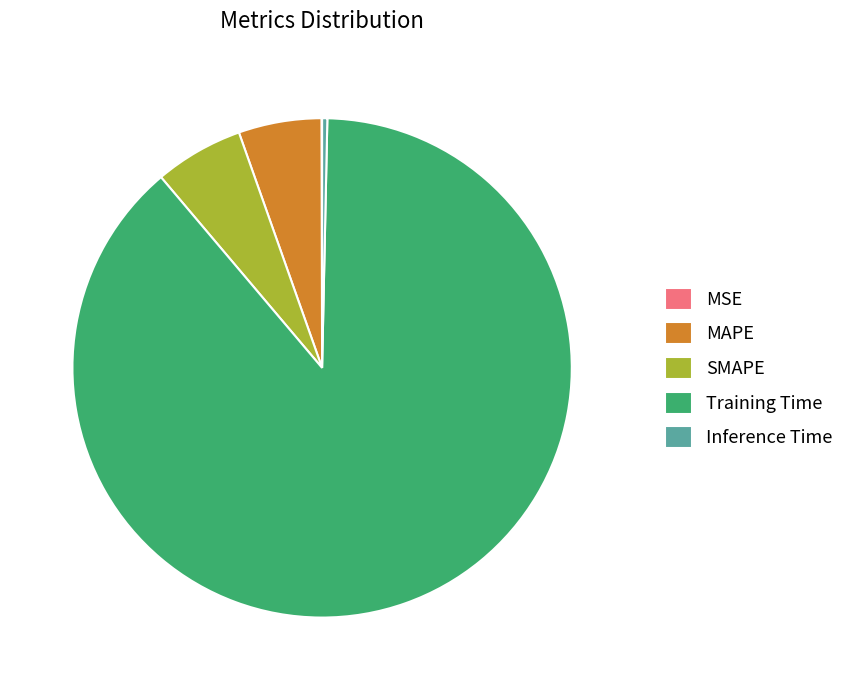

What is the largest slice in the pie chart?

Training Time